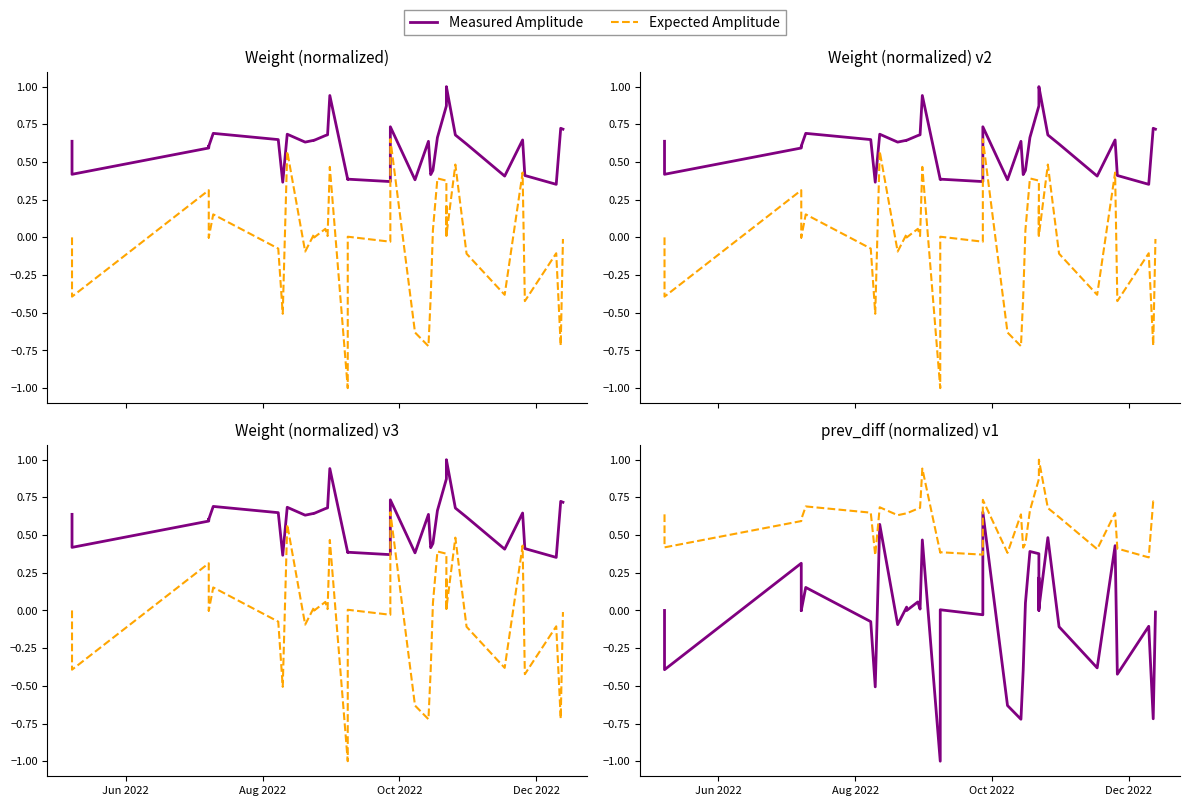

How many series are shown in this chart?

2